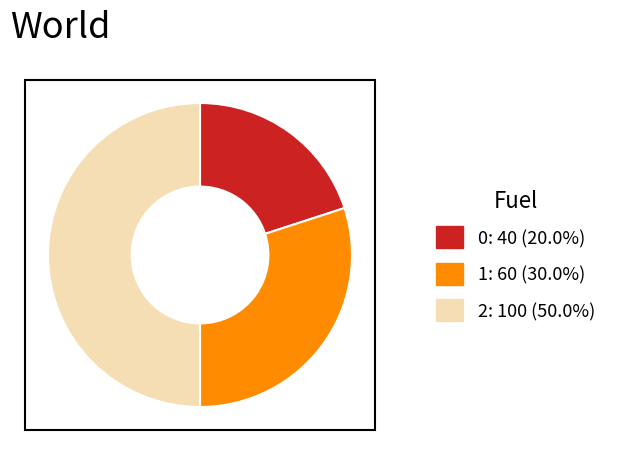

Combined, do 2: 100 (50.0%) and 0: 40 (20.0%) account for over 50%?

Yes